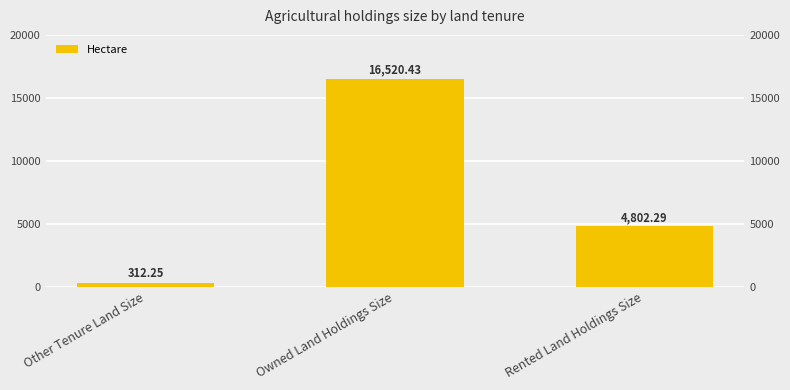

At which label does the data first exceed 4802?

Owned Land Holdings Size